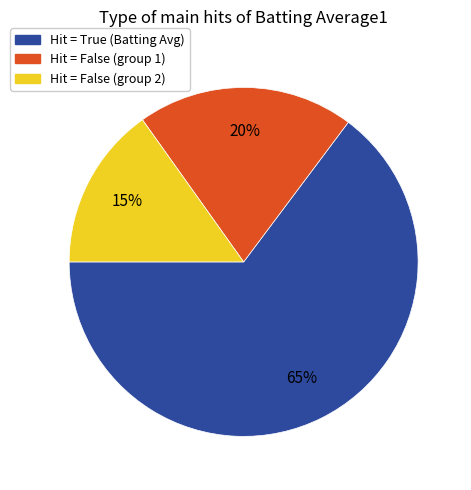

To the nearest percent, what is the difference between the largest and smallest slice percentages?

50%